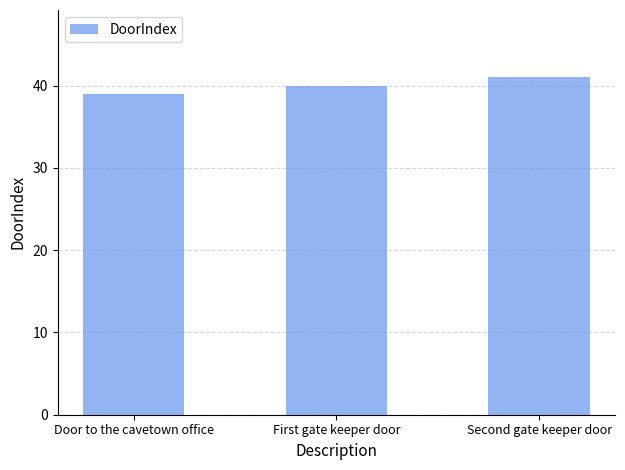

Between Door to the cavetown office and First gate keeper door, which is larger?

First gate keeper door